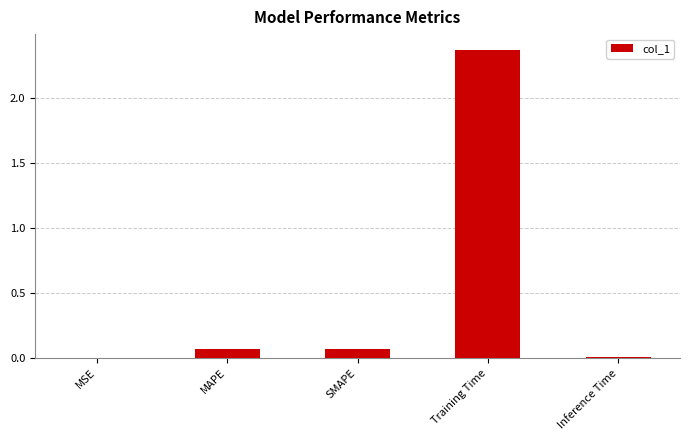

Which has a higher value, MSE or MAPE?

MAPE